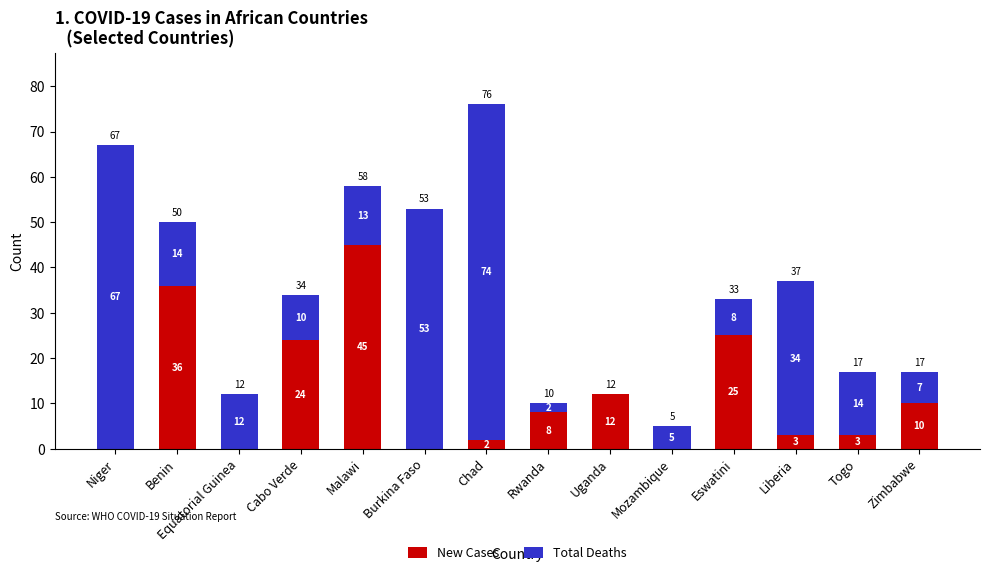

What is the sum of all New Cases values?

168